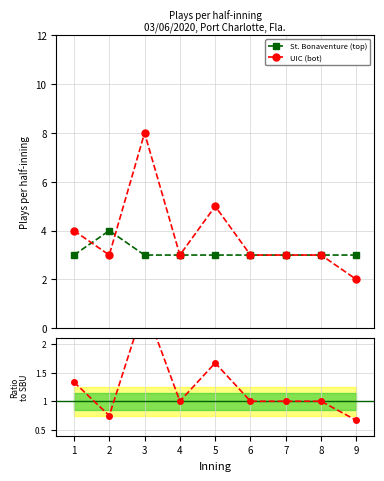

In UIC (bot), how many points are lower than both neighbors (excluding endpoints)?

2